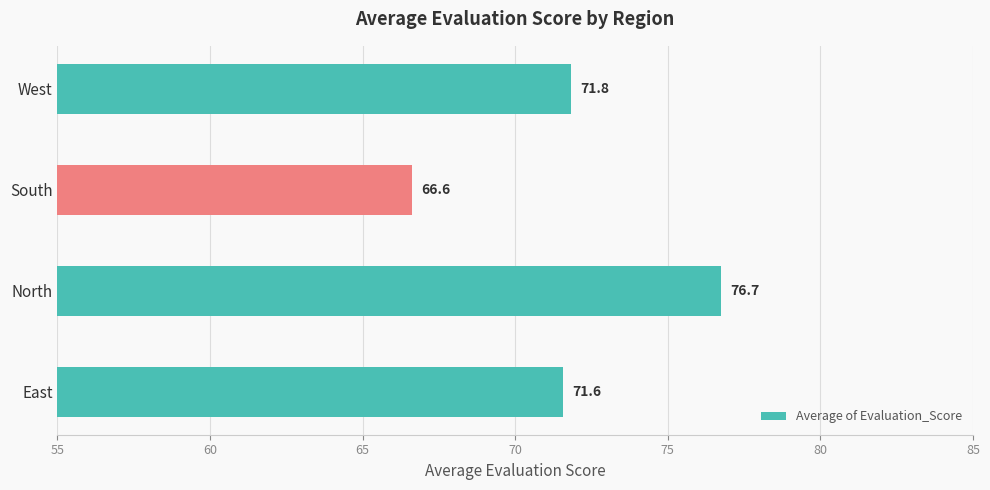

List the labels in order of value, largest first.

North, West, East, South